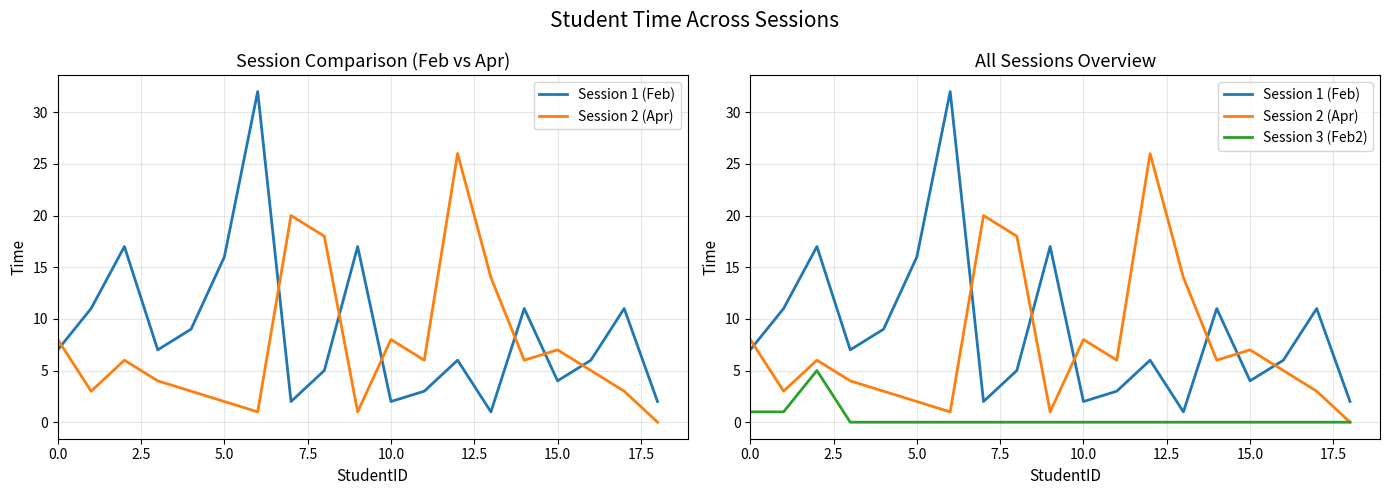

How many data points in Session 3 (Feb2) are above 0?

3